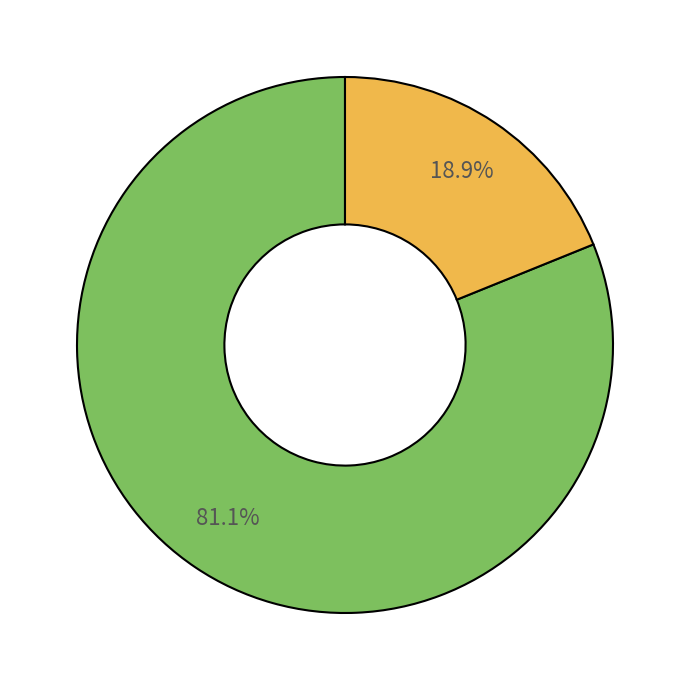

Is there a majority slice in this chart?

Yes